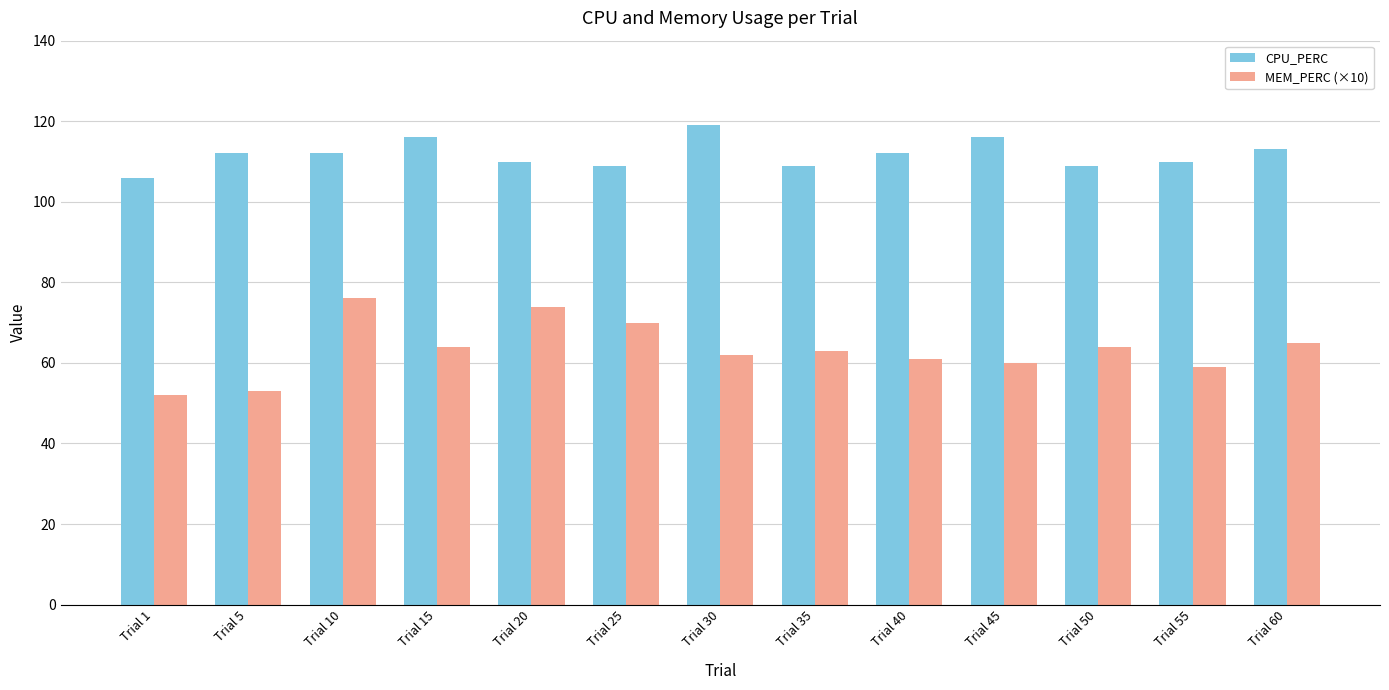

What is the smallest value displayed?

52